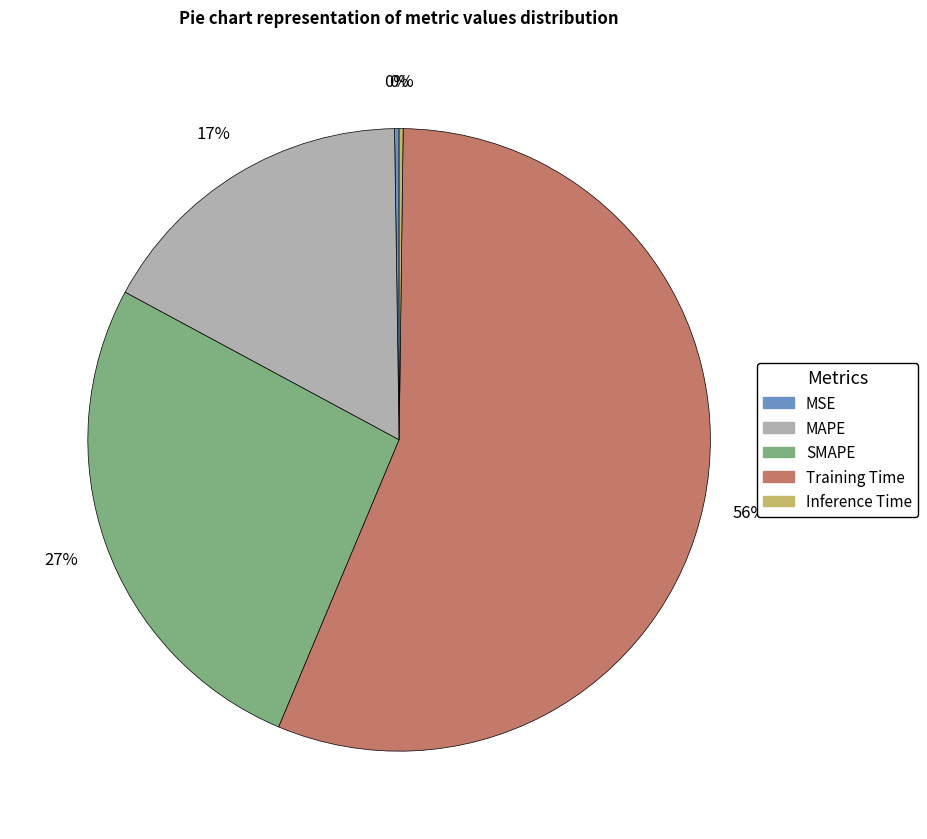

The Training Time slice represents 70% of the pie. True or false?

False